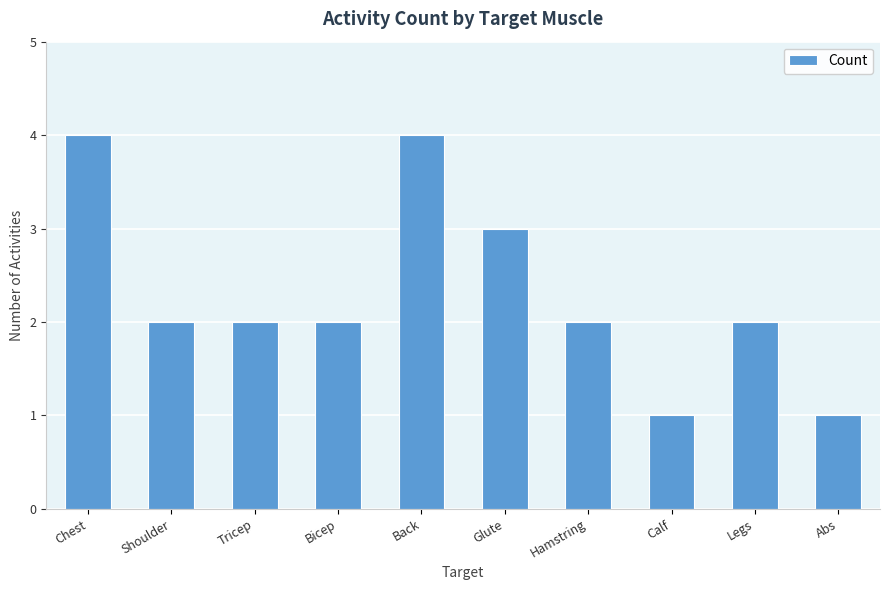

What is the difference between the second highest and second lowest values?

3